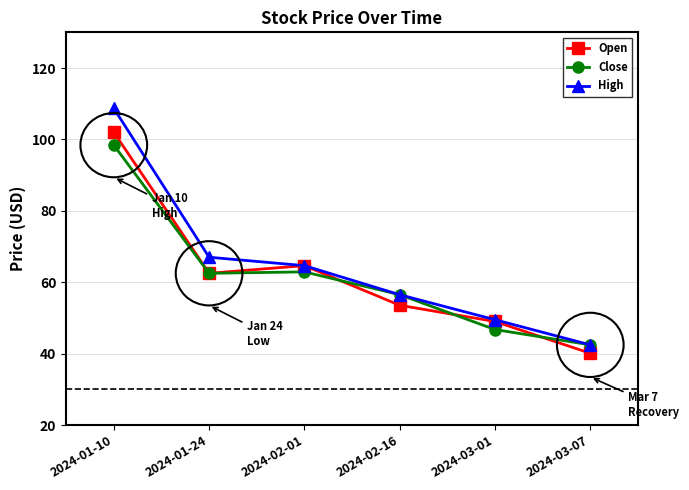

Where is the first local maximum for Close?

2024-02-01